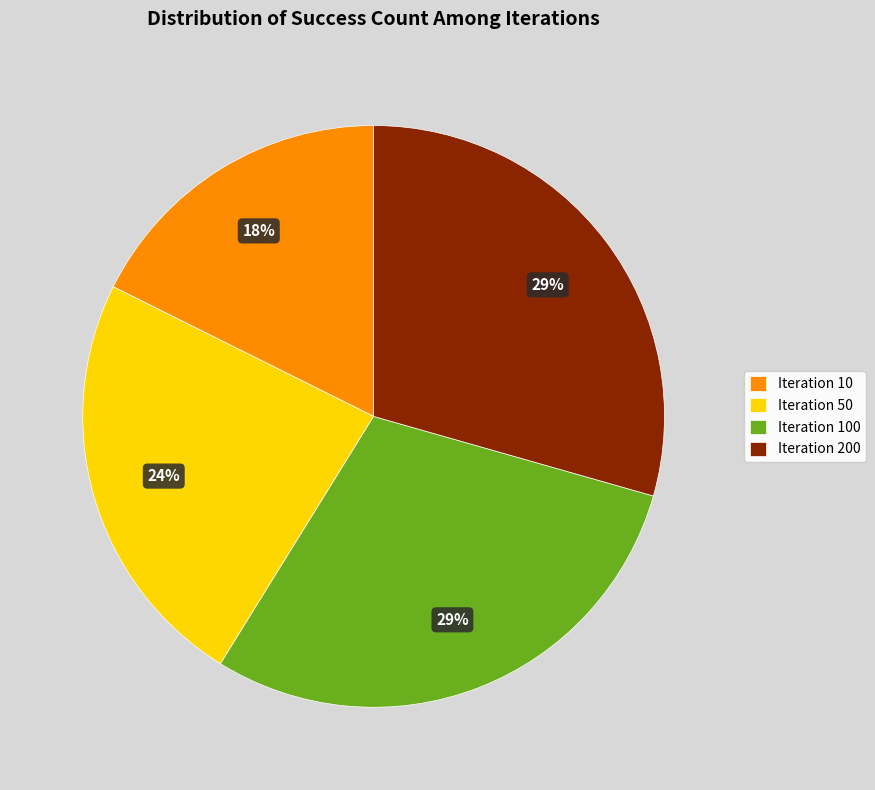

To the nearest percent, what portion does Iteration 100 represent?

29%